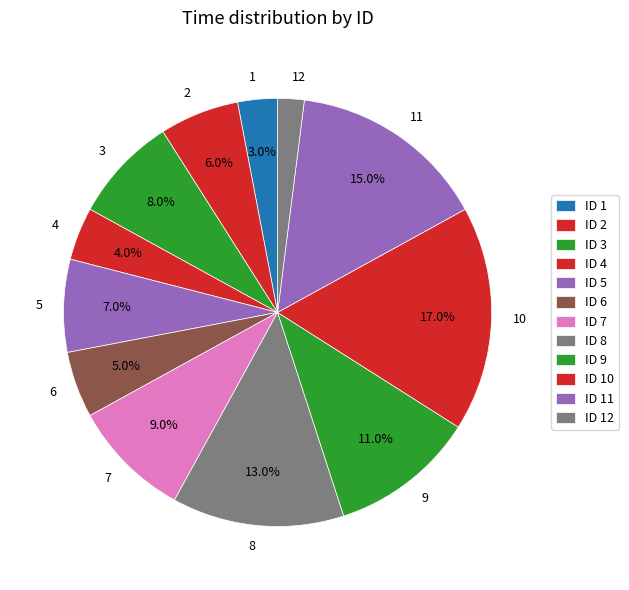

Which category has the smallest portion of the pie?

12